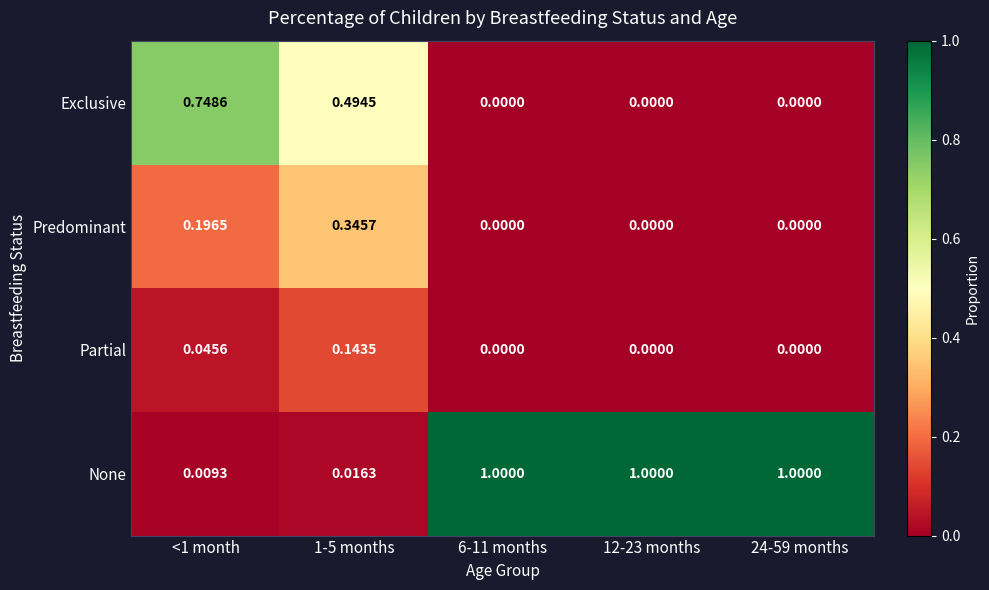

Between <1 month and 1-5 months, which series saw the biggest shift?

Exclusive